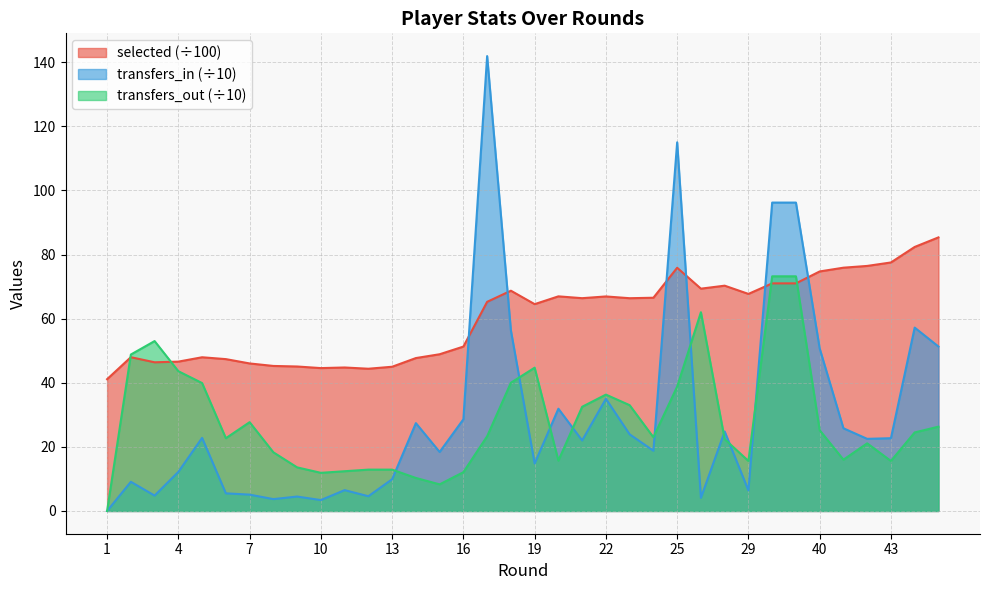

The value of selected at 45 is 46.0. True or false?

False